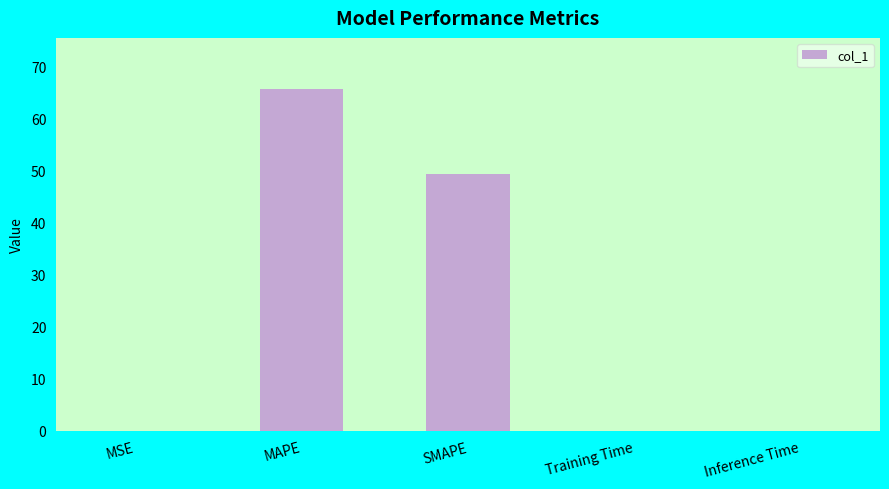

What is the sum of the values at MAPE and MSE?

65.7